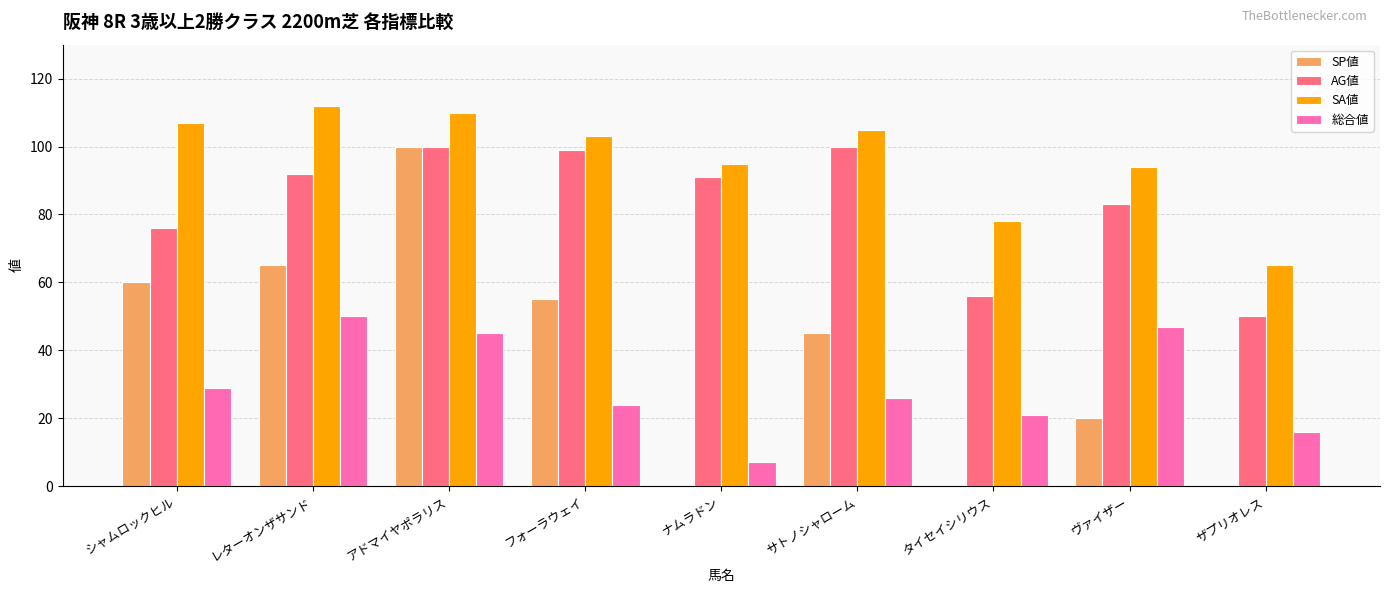

What is the maximum value shown in the chart?

112